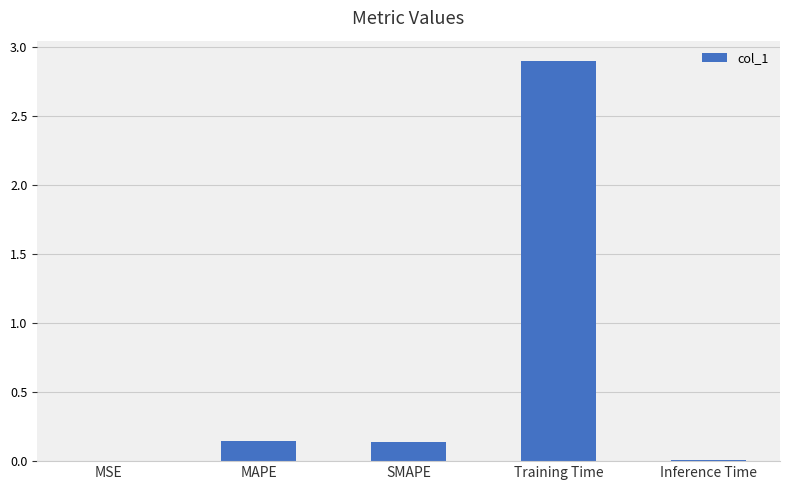

Which category has the highest value across all series?

Training Time